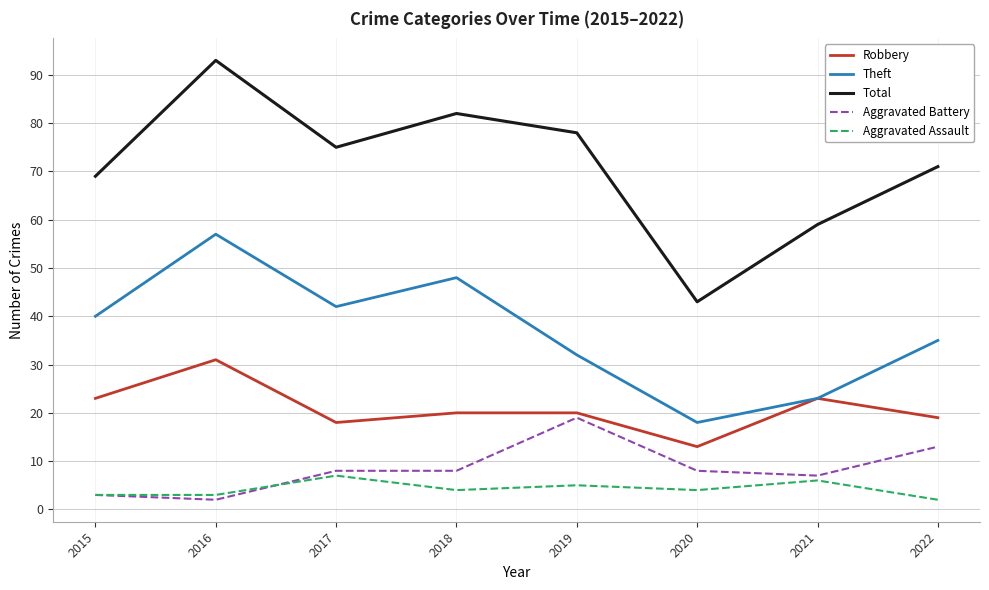

Which series has the largest range (max minus min)?

Total